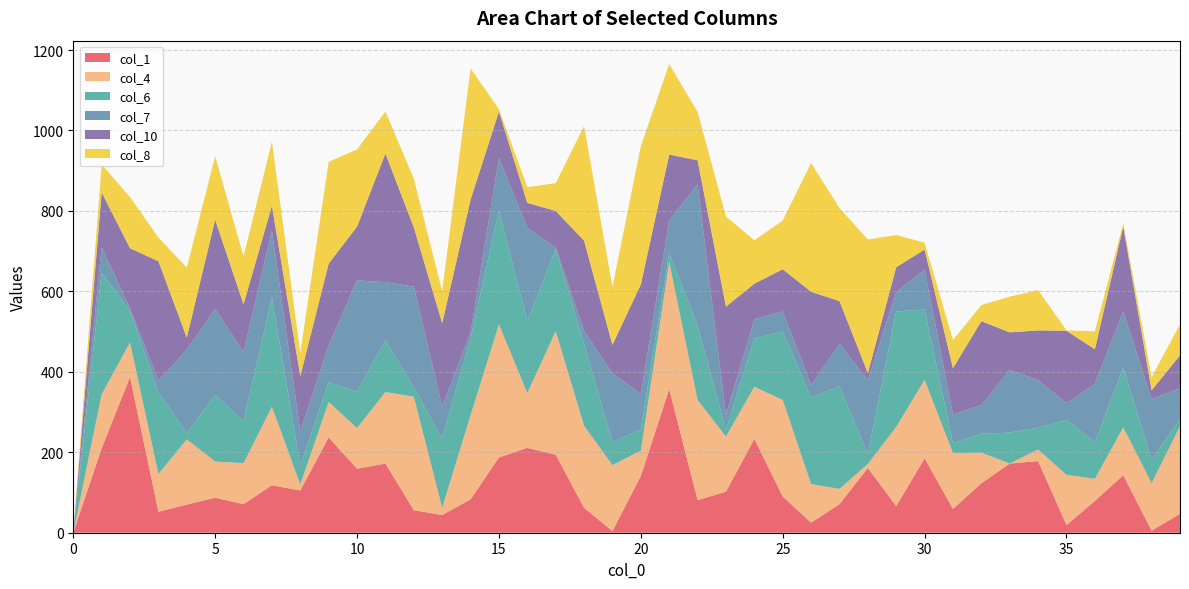

Reading left to right, extract all data points from this chart.

1: 0=0	1=210	2=387	3=52	4=70	5=87	6=71	7=118	8=105	9=237	10=159	11=172	12=56	13=44	14=83	15=187	16=211	17=194	18=62	19=4	20=141	21=357	22=81	23=102	24=233	25=90	26=25	27=71	28=161	29=66	30=185	31=59	32=123	33=172	34=178	35=19	36=79	37=143	38=5	39=47
4: 0=0	1=134	2=86	3=94	4=162	5=90	6=102	7=195	8=15	9=88	10=101	11=178	12=282	13=18	14=209	15=331	16=136	17=307	18=204	19=164	20=63	21=316	22=249	23=137	24=130	25=240	26=96	27=38	28=10	29=197	30=195	31=139	32=76	33=0	34=29	35=125	36=55	37=119	38=118	39=218
6: 0=0	1=302	2=78	3=203	4=16	5=165	6=104	7=272	8=47	9=49	10=91	11=128	12=23	13=172	14=191	15=283	16=179	17=205	18=204	19=57	20=53	21=22	22=184	23=17	24=120	25=170	26=215	27=255	28=24	29=287	30=175	31=25	32=47	33=77	34=54	35=137	36=90	37=149	38=59	39=17
7: 0=0	1=64	2=6	3=29	4=207	5=215	6=172	7=166	8=85	9=92	10=276	11=145	12=251	13=79	14=15	15=130	16=232	17=3	18=32	19=171	20=88	21=81	22=352	23=37	24=48	25=50	26=31	27=106	28=184	29=48	30=99	31=71	32=71	33=156	34=118	35=41	36=146	37=139	38=151	39=77
10: 0=0	1=136	2=150	3=297	4=30	5=221	6=119	7=62	8=137	9=203	10=134	11=320	12=147	13=208	14=330	15=116	16=62	17=91	18=224	19=71	20=272	21=164	22=60	23=269	24=88	25=105	26=232	27=106	28=18	29=62	30=50	31=115	32=209	33=93	34=124	35=180	36=86	37=211	38=21	39=82
8: 0=0	1=70	2=127	3=59	4=174	5=158	6=119	7=159	8=58	9=253	10=192	11=104	12=121	13=79	14=326	15=6	16=39	17=69	18=285	19=144	20=344	21=225	22=120	23=224	24=108	25=121	26=320	27=231	28=332	29=80	30=17	31=70	32=40	33=89	34=100	35=1	36=45	37=8	38=33	39=77